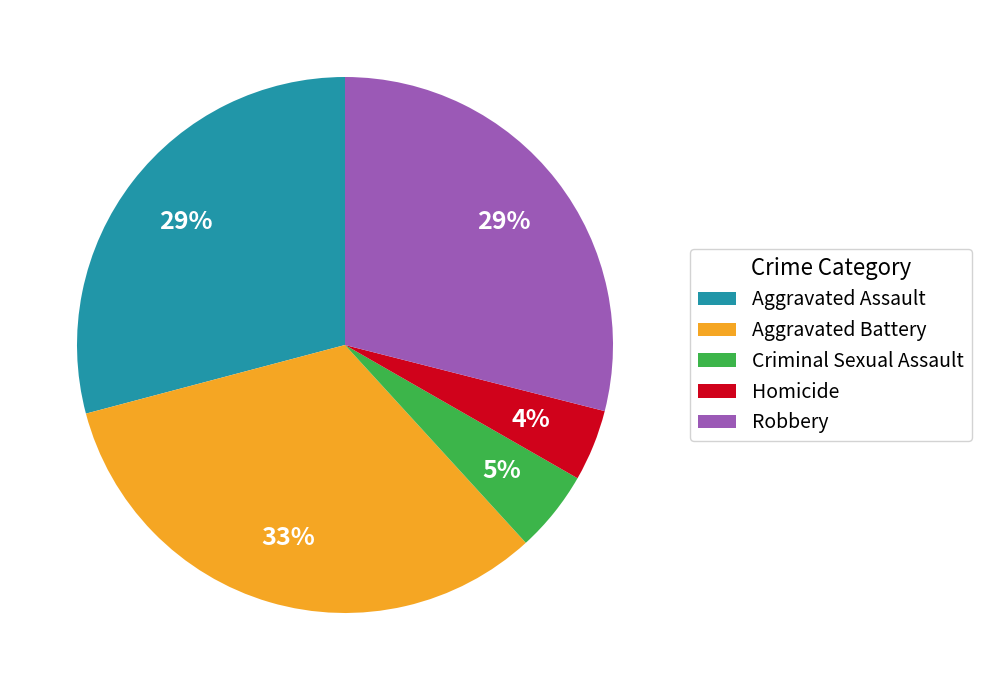

The Aggravated Battery slice represents 42% of the pie. True or false?

False